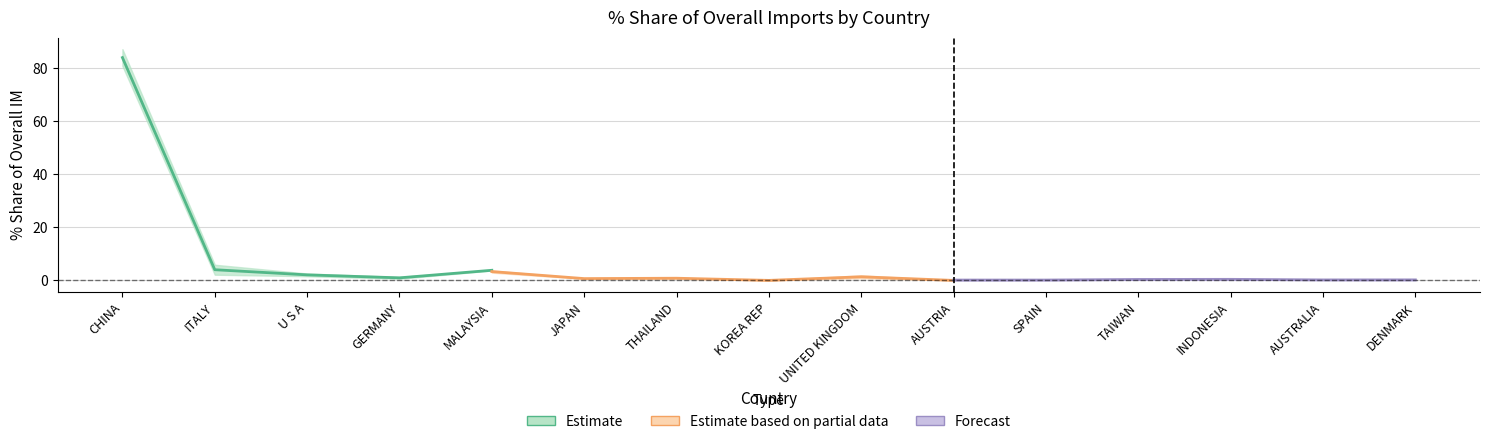

Is the value of 201712_% Share at ITALY greater than the value of 201612_% Share at TAIWAN?

Yes